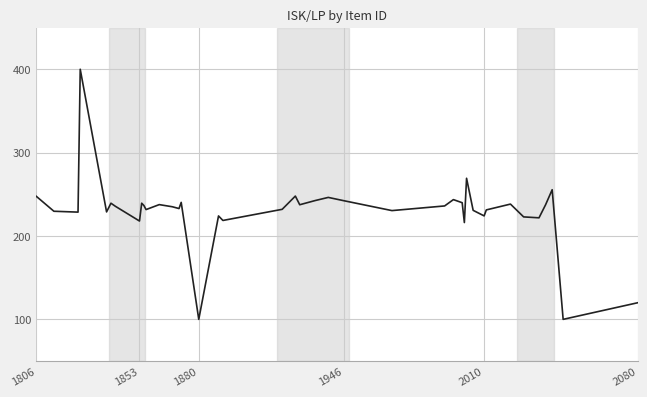

What is the difference between the maximum and minimum values?

300.0